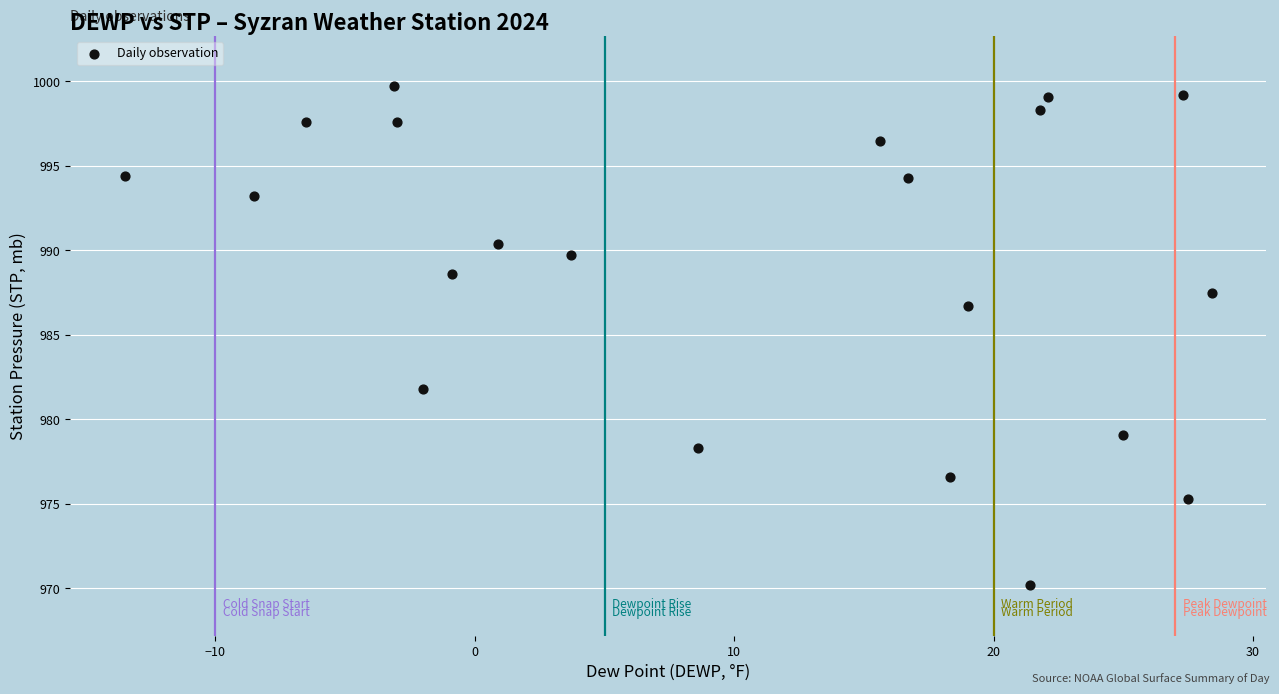

What is the range of Y values (max minus min)?

29.5